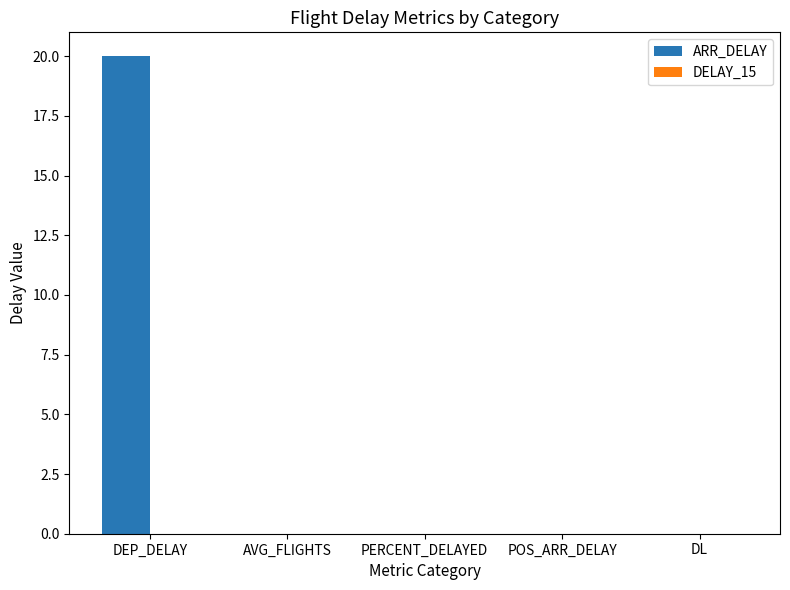

Reading left to right, transcribe all the data shown in this chart.

DEP_DELAY=20	AVG_FLIGHTS=0	PERCENT_DELAYED=0	POS_ARR_DELAY=0	DL=0